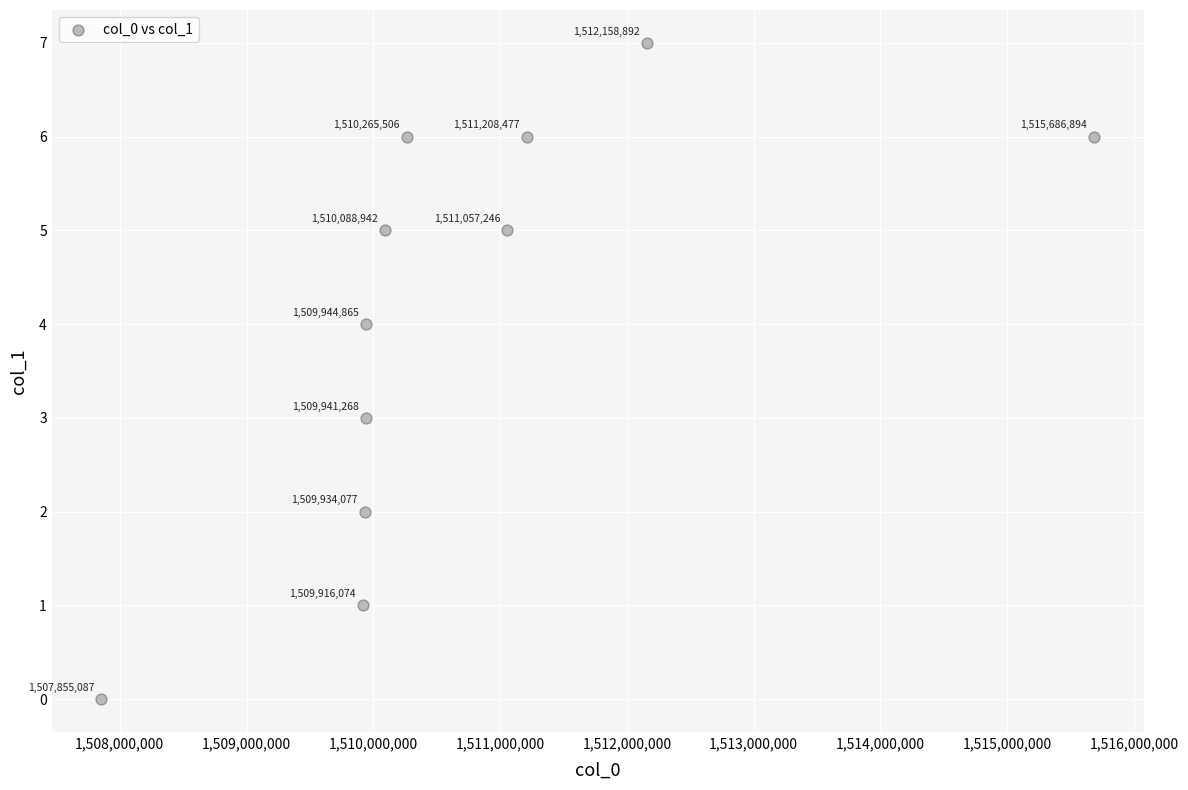

What is the range of X values (max minus min)?

7831807